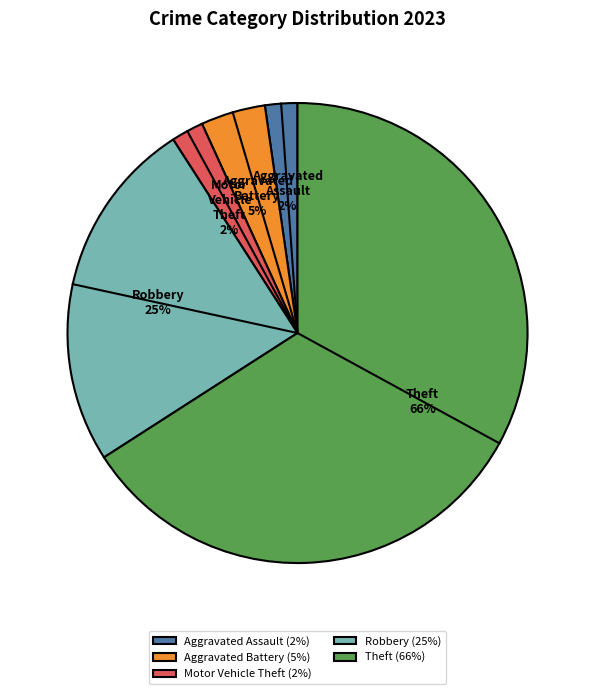

The Motor Vehicle Theft slice represents 2% of the pie. True or false?

True